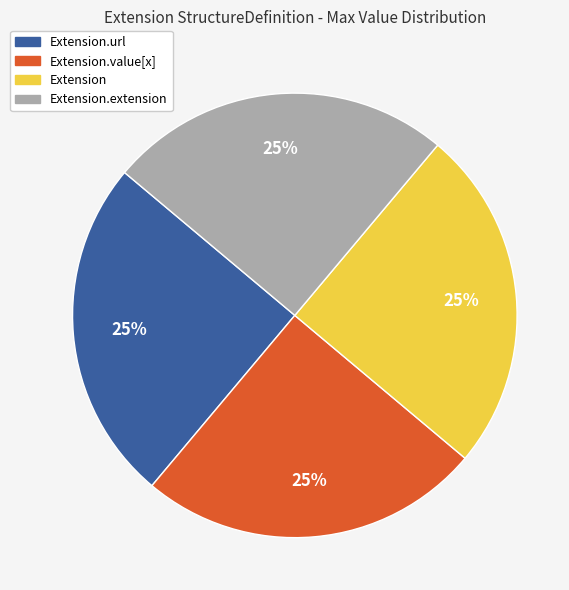

Does any single category account for the majority?

No